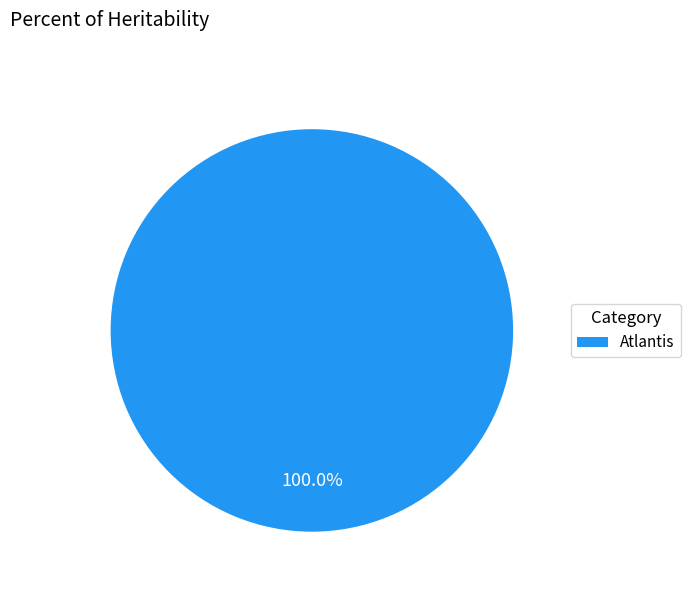

Rank the categories by value from lowest to highest.

Atlantis